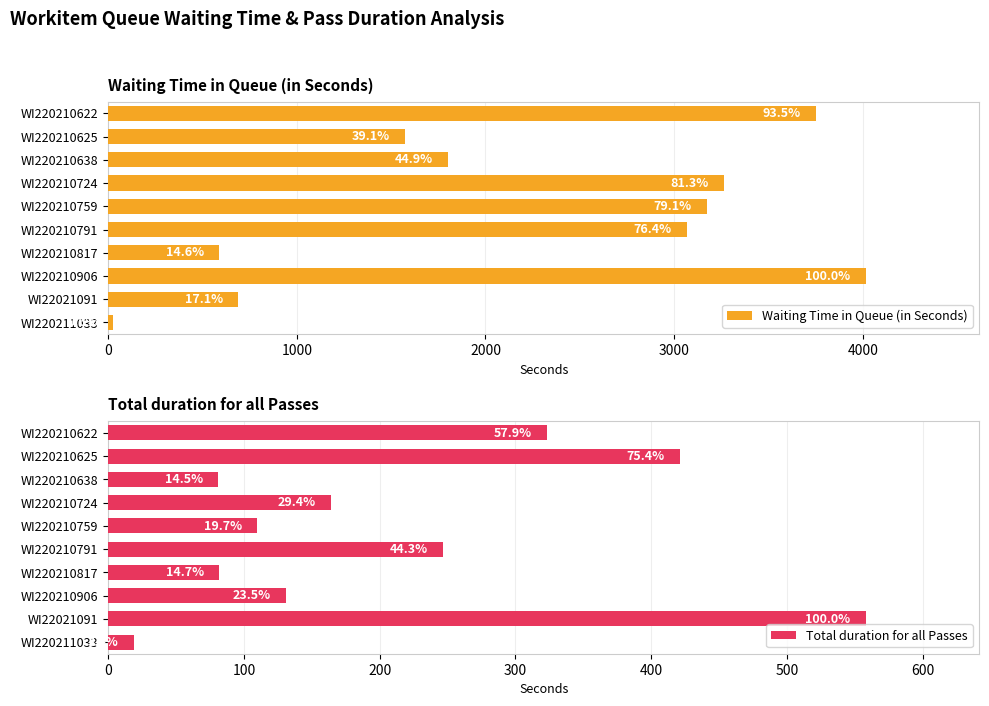

Which series changed the most between WI220210638 and WI220210759?

Waiting Time in Queue (in Seconds)